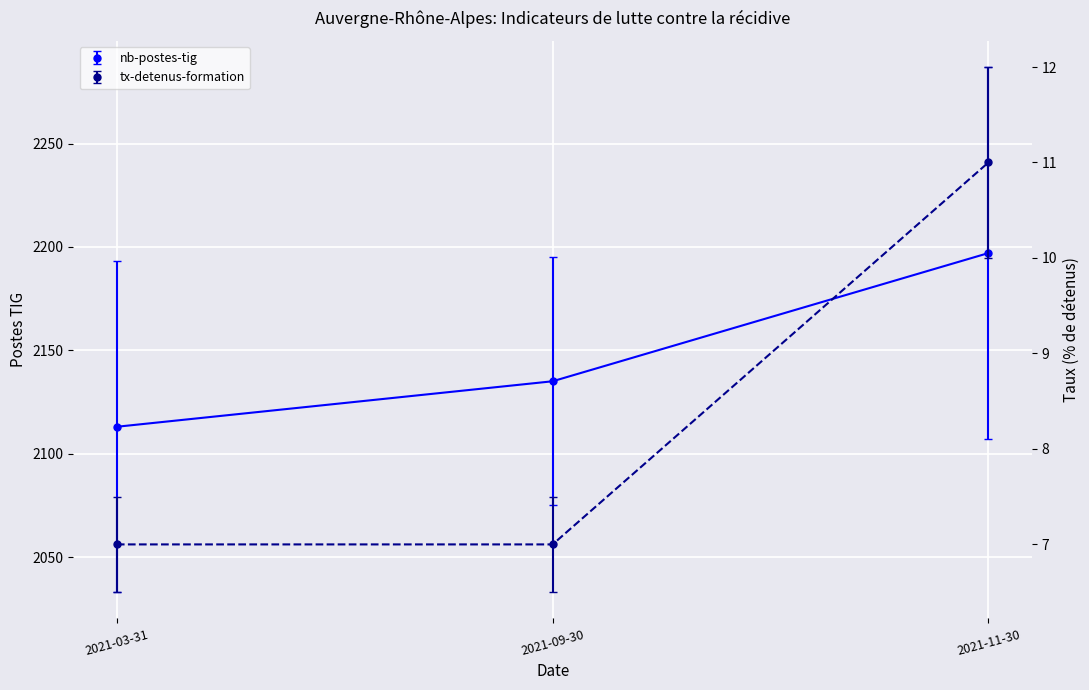

What is the maximum value for nb-postes-tig?

2197